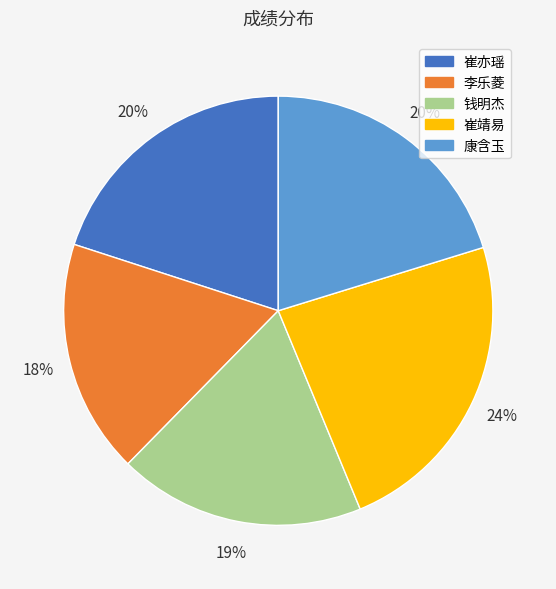

Is it true that 康含玉 is 20% of the pie?

True